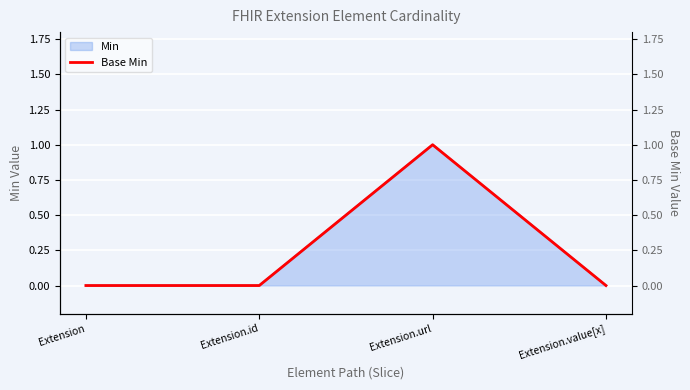

How many points are higher than both their immediate neighbors (excluding endpoints)?

1